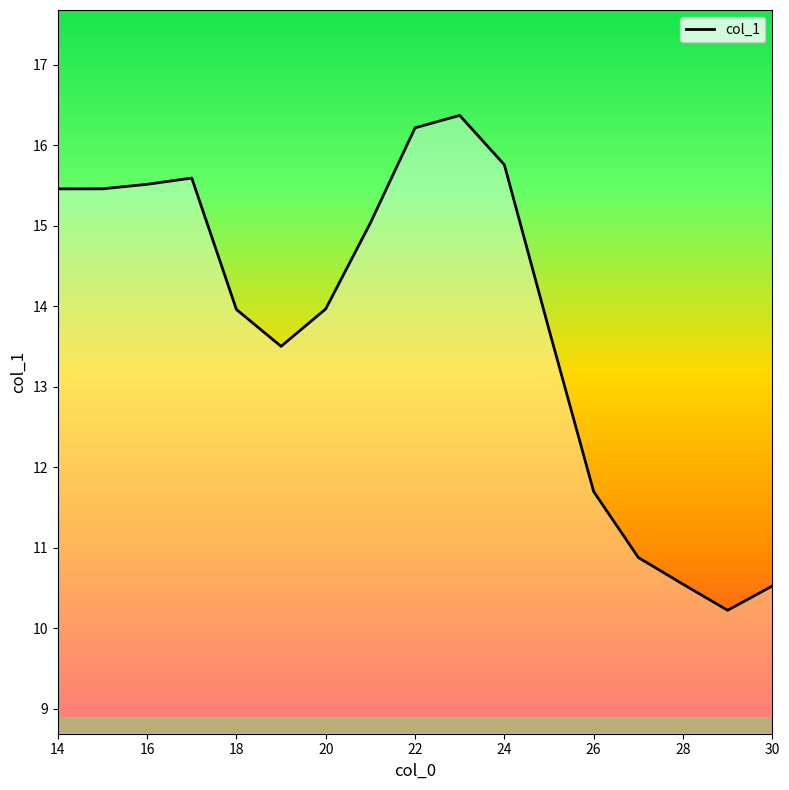

What is the smallest value displayed?

10.2